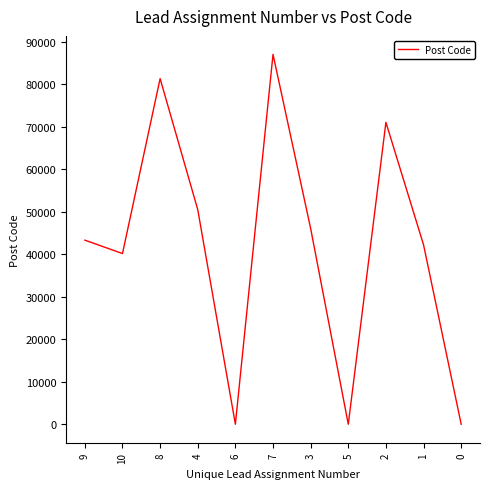

Reading left to right, what are all the values shown in this chart?

9=43300	10=40150	8=81300	4=50480	6=0	7=87000	3=46050	5=0	2=71010	1=42200	0=0